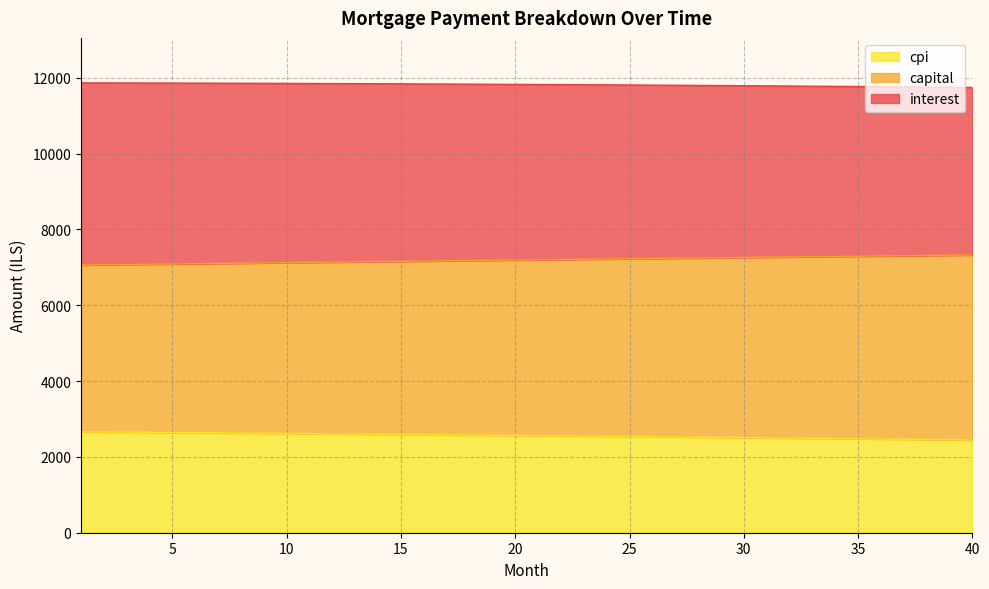

Which category has the highest value across all series?

1